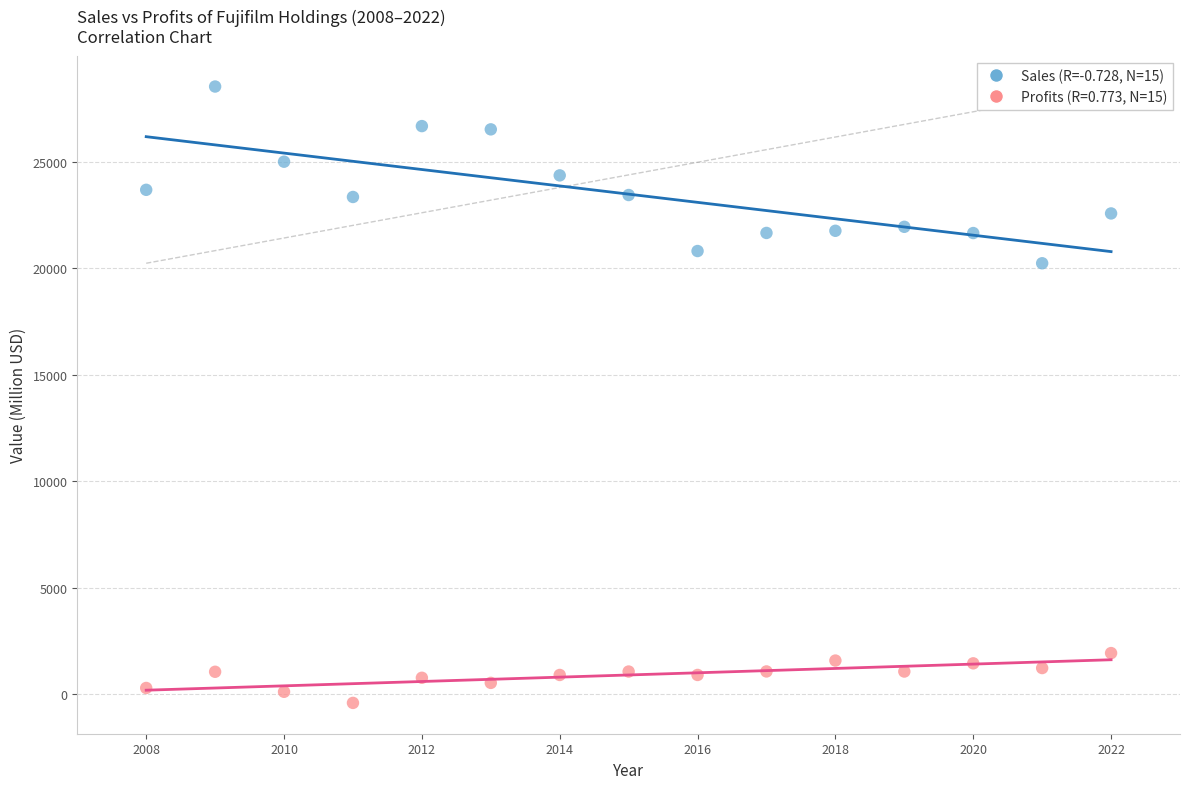

Across all data points, what is the range of X values (max minus min)?

14.0